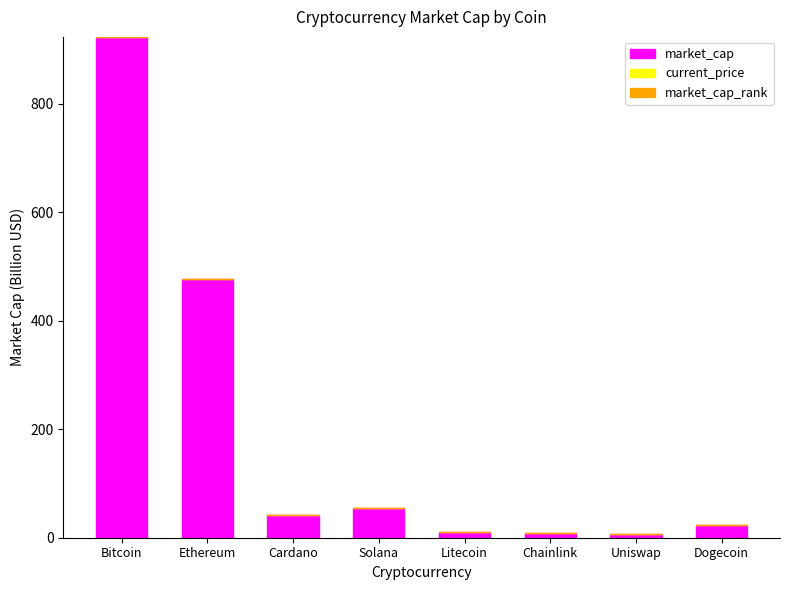

At which label does market_cap reach its peak?

Bitcoin